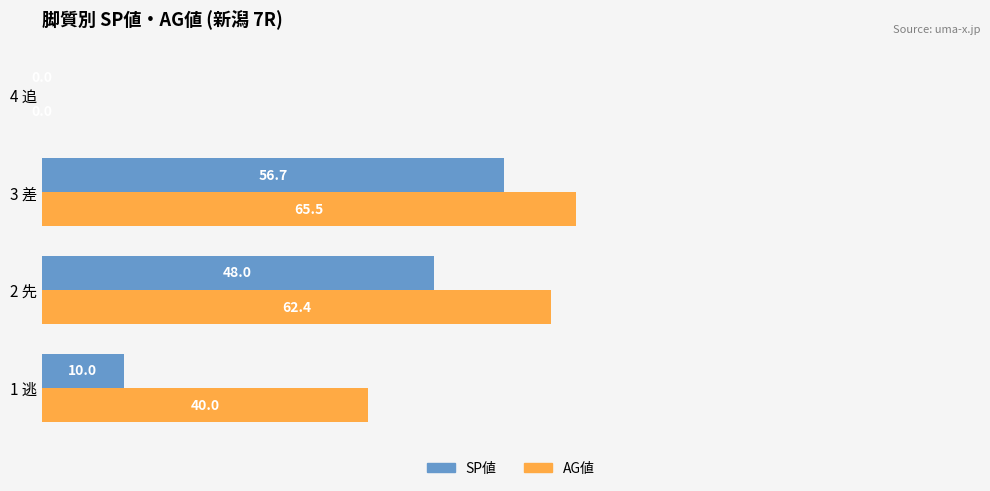

True or false: AG値 has a value of 102.5 at 3 差.

False